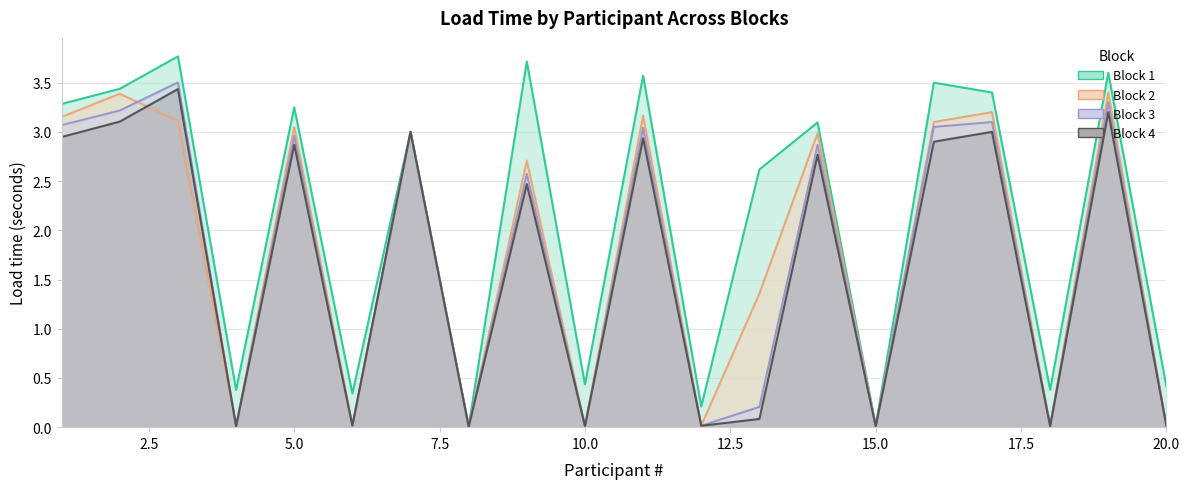

List the series in order of their peak value, lowest first.

Block 2, Block 4, Block 3, Block 1